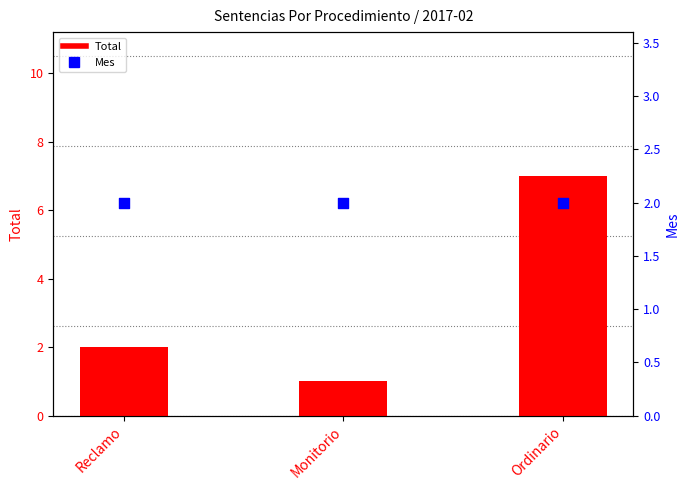

Is the value of Total at Monitorio greater than the value of Mes at Monitorio?

No